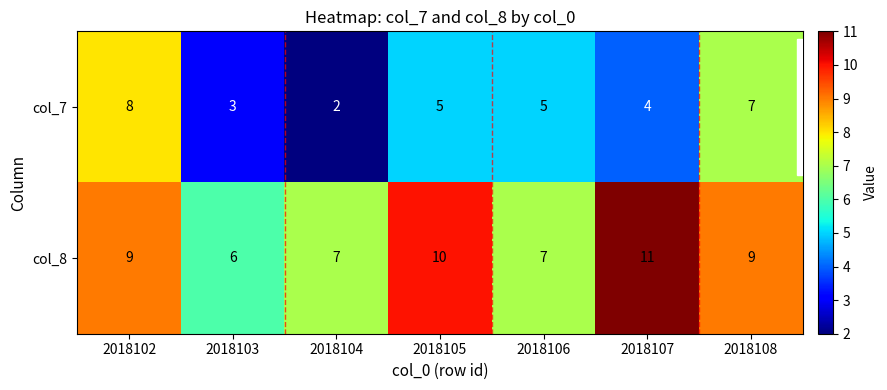

What is the approximate value of col_7 at 2018106?

5